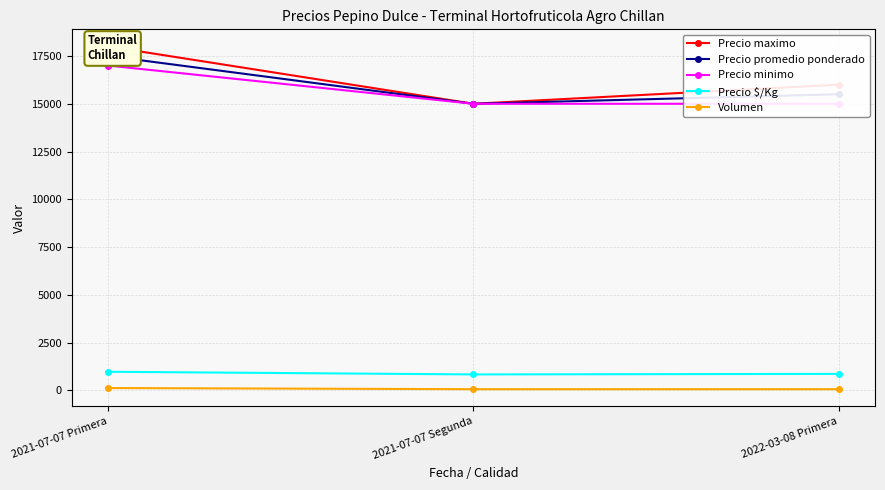

What is the label of the 2nd point from the right?

2021-07-07 Segunda